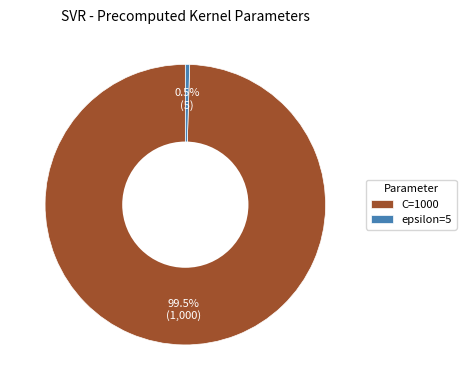

Between C=1000 and epsilon=5, which is larger?

C=1000